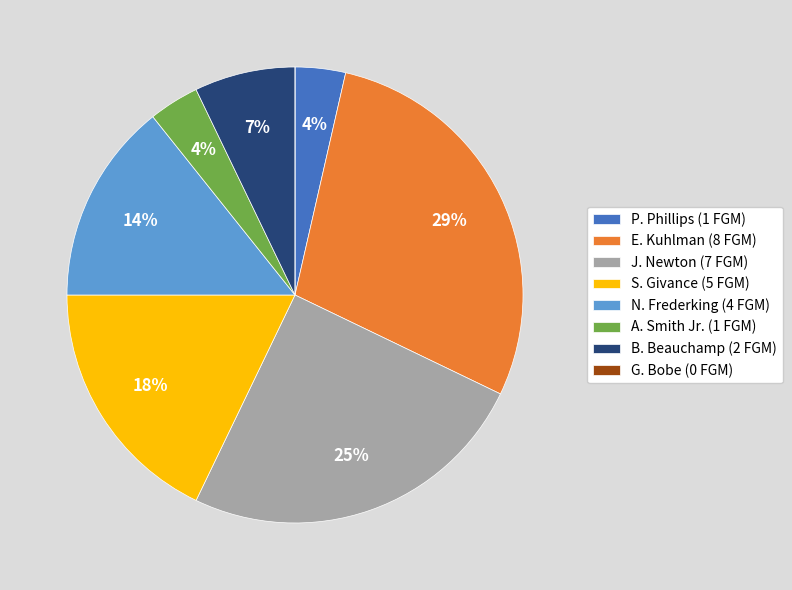

To the nearest percent, what is the difference between the A. Smith Jr. (1 FGM) and E. Kuhlman (8 FGM) slice percentages?

25%